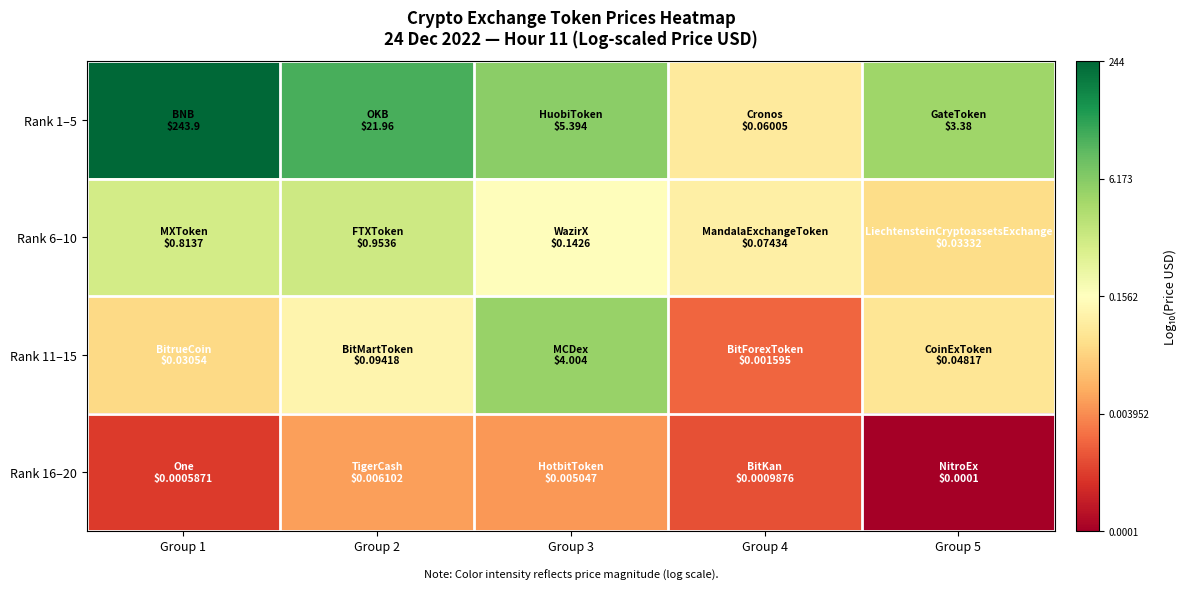

Reading left to right, what are all the values shown in this chart?

Rank 1–5: Group 1=2.4	Group 2=1.3	Group 3=0.7	Group 4=-1.2	Group 5=0.5
Rank 6–10: Group 1=-0.1	Group 2=-0.0	Group 3=-0.8	Group 4=-1.1	Group 5=-1.5
Rank 11–15: Group 1=-1.5	Group 2=-1.0	Group 3=0.6	Group 4=-2.8	Group 5=-1.3
Rank 16–20: Group 1=-3.2	Group 2=-2.2	Group 3=-2.3	Group 4=-3.0	Group 5=-4.0